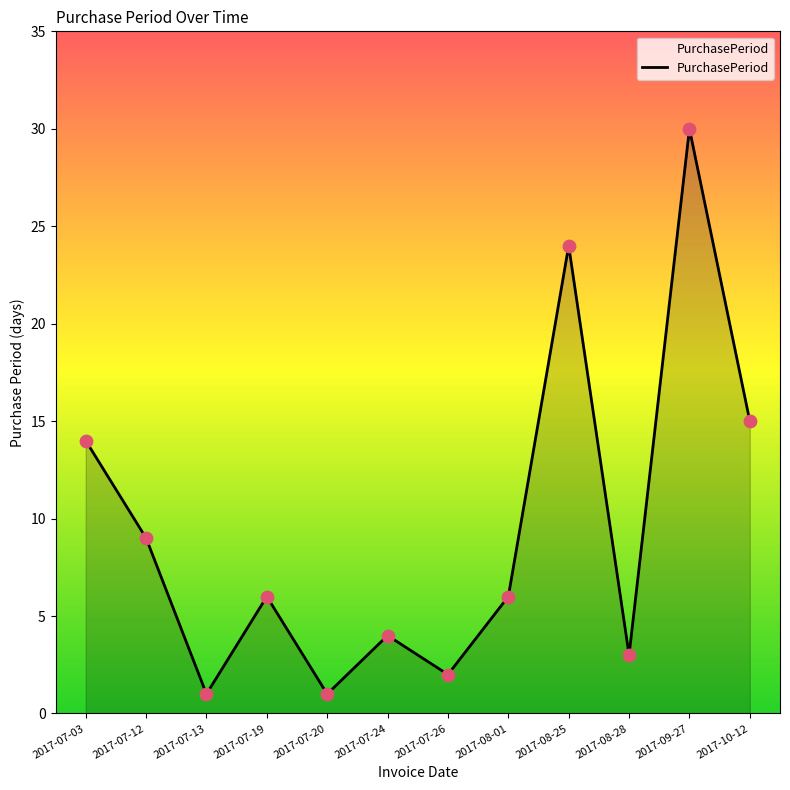

Which has a higher value, 2017-07-20 or 2017-07-24?

2017-07-24